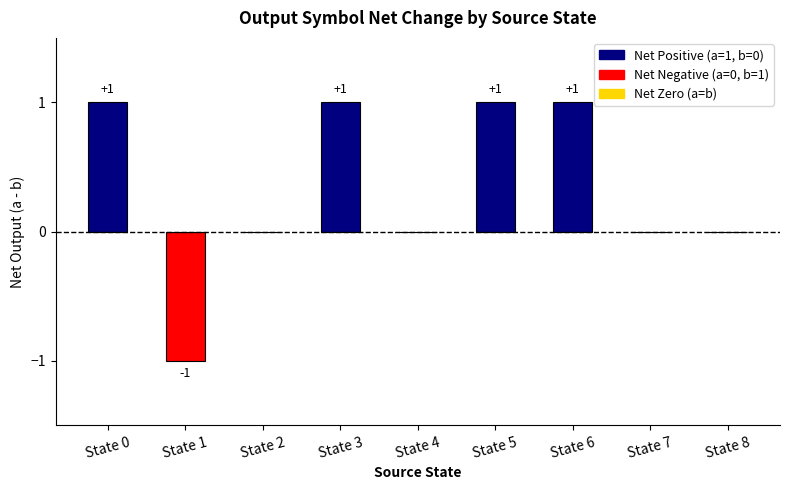

What is the greatest value displayed?

1